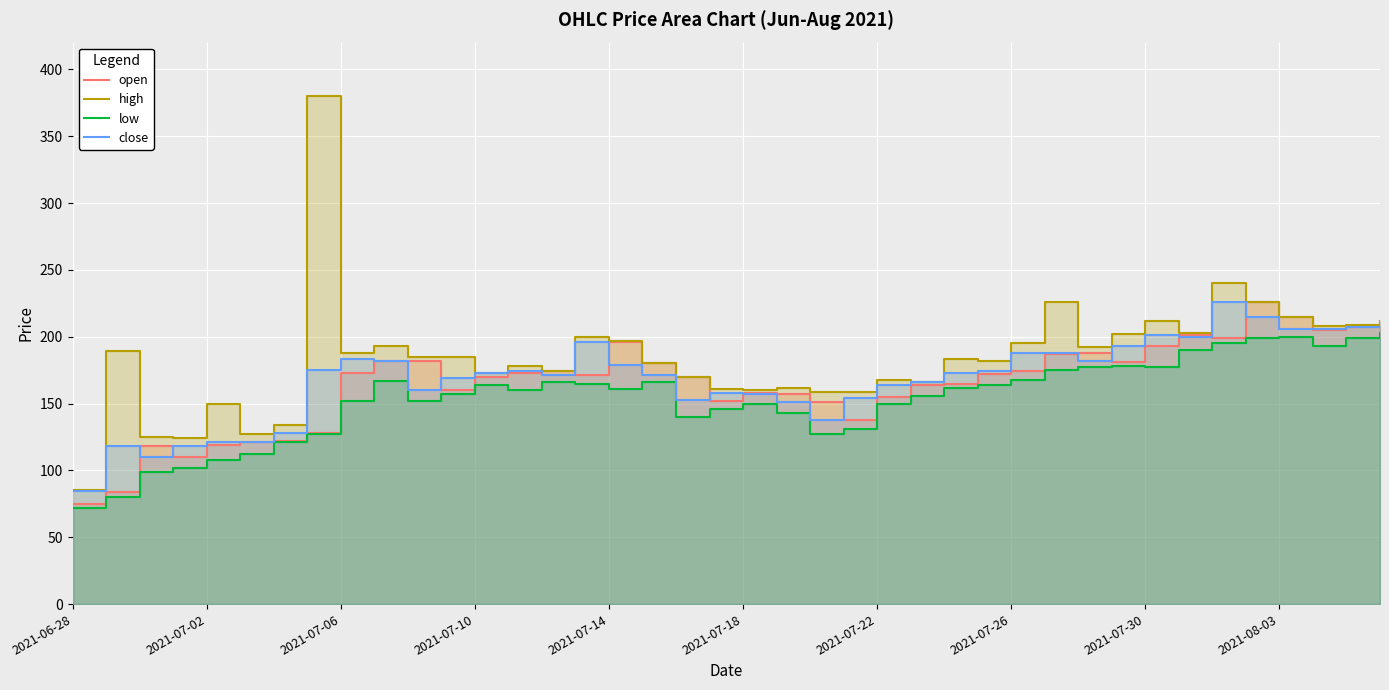

Where is close nearest to the value 155?

23